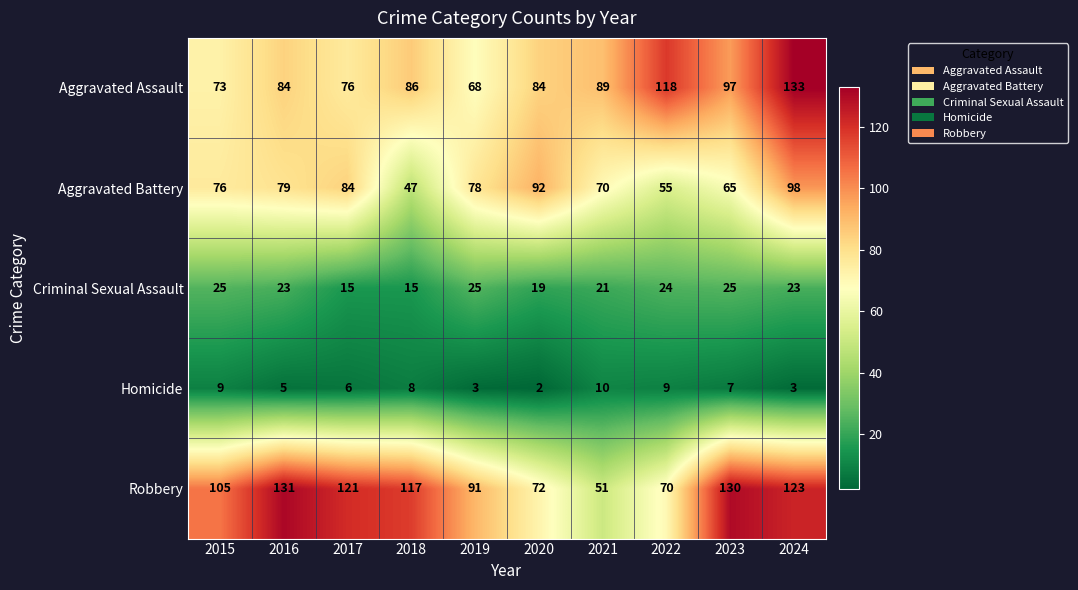

At which label does Homicide first exceed 7?

2015